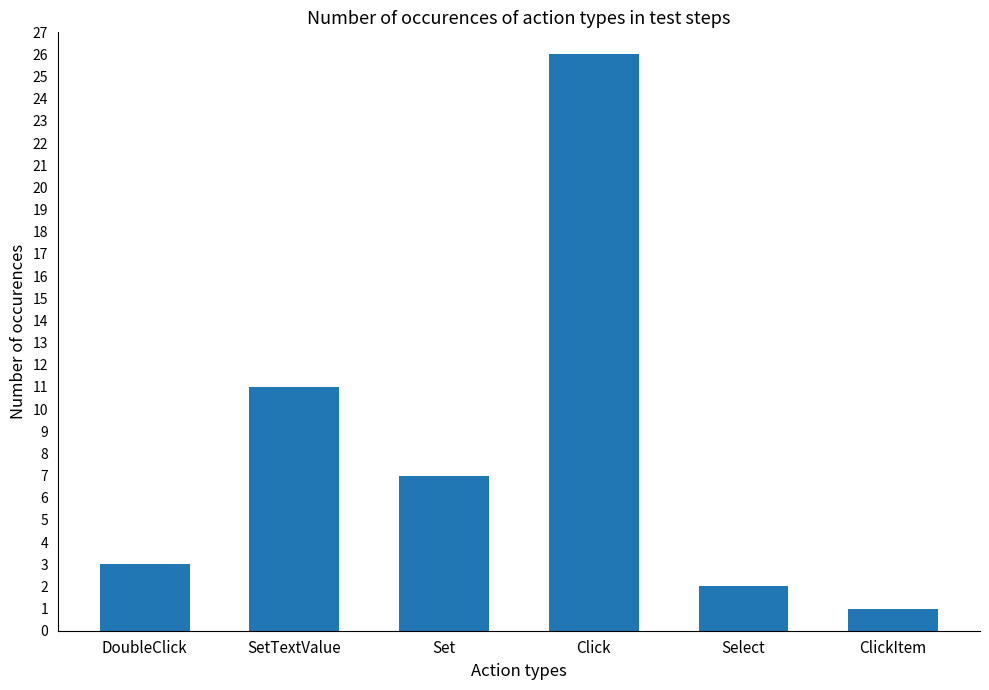

Are the bars grouped side by side (vs. stacked)?

No